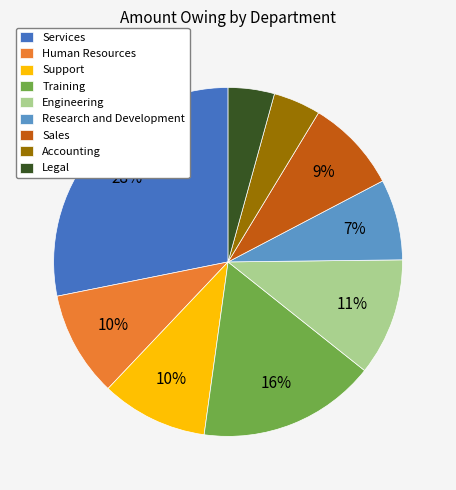

Is it true that Engineering is 11% of the pie?

True